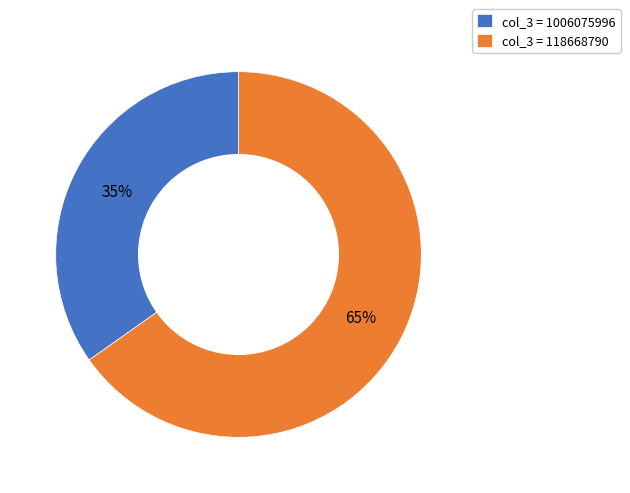

What is the majority slice?

col_3 = 118668790